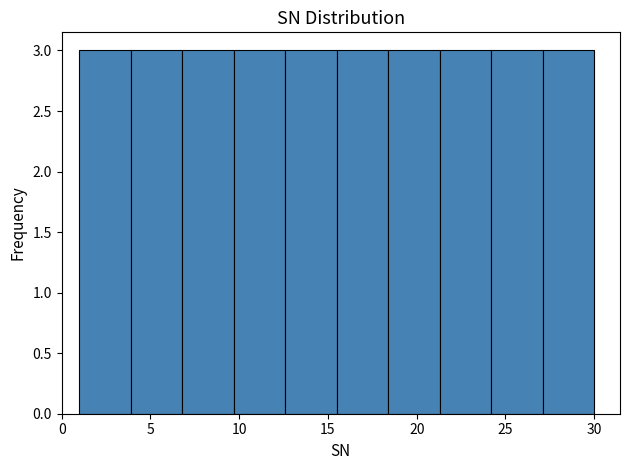

Reading left to right, transcribe this chart: for each bar, give the range it covers on the x-axis and its height. Neither the bar edges nor the heights are printed on the chart, so give them approximately, as read against the axes.

1.0 to 3.9: 3
3.9 to 6.8: 3
6.8 to 9.7: 3
9.7 to 12.6: 3
12.6 to 15.5: 3
15.5 to 18.4: 3
18.4 to 21.3: 3
21.3 to 24.2: 3
24.2 to 27.1: 3
27.1 to 30.0: 3